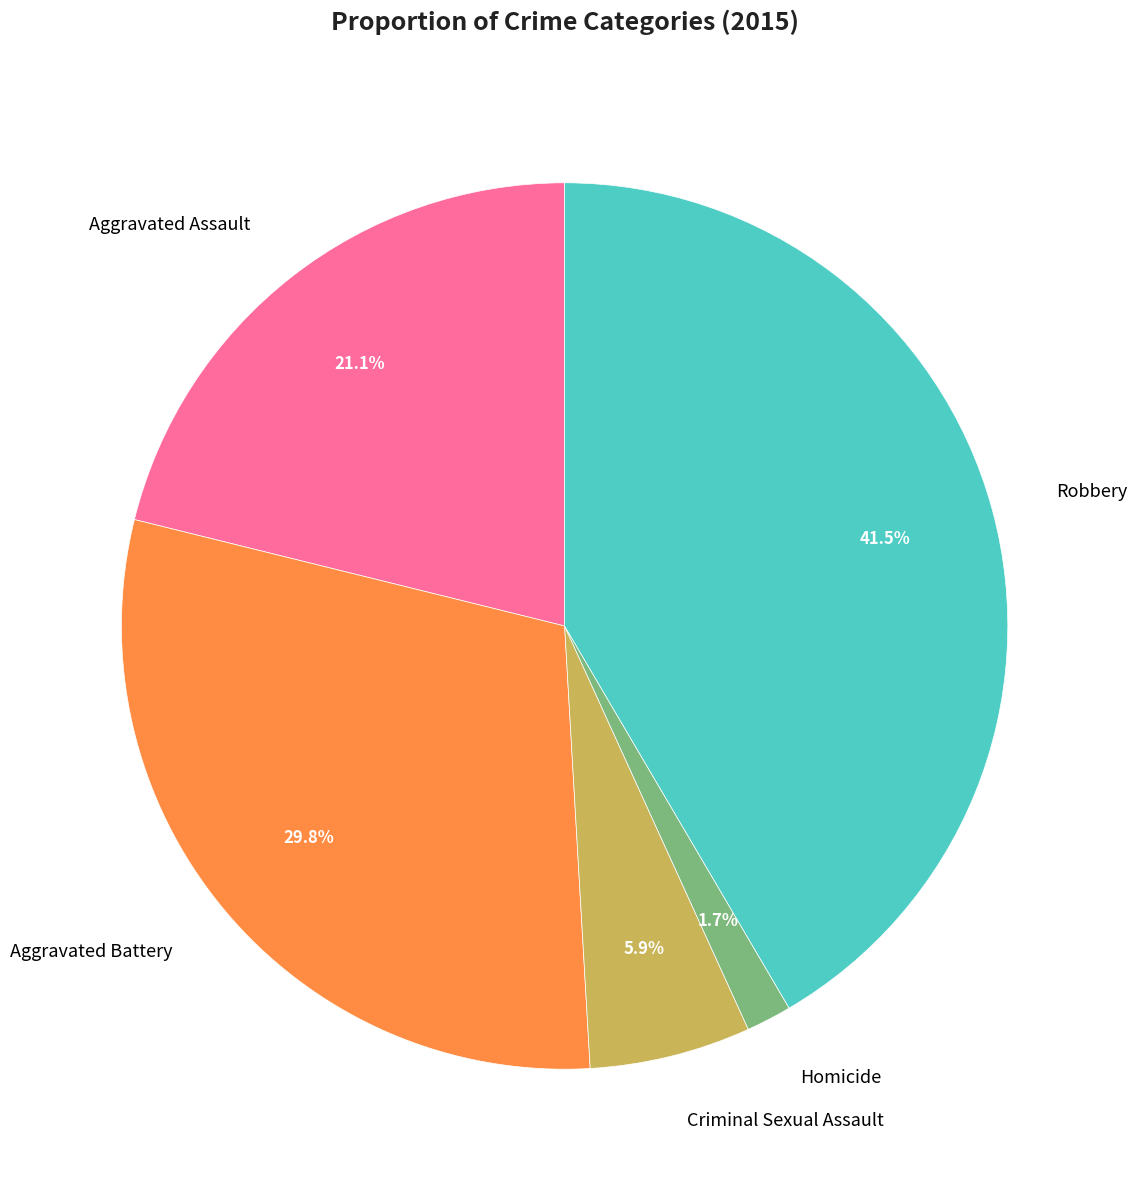

Which slice is the largest?

Robbery